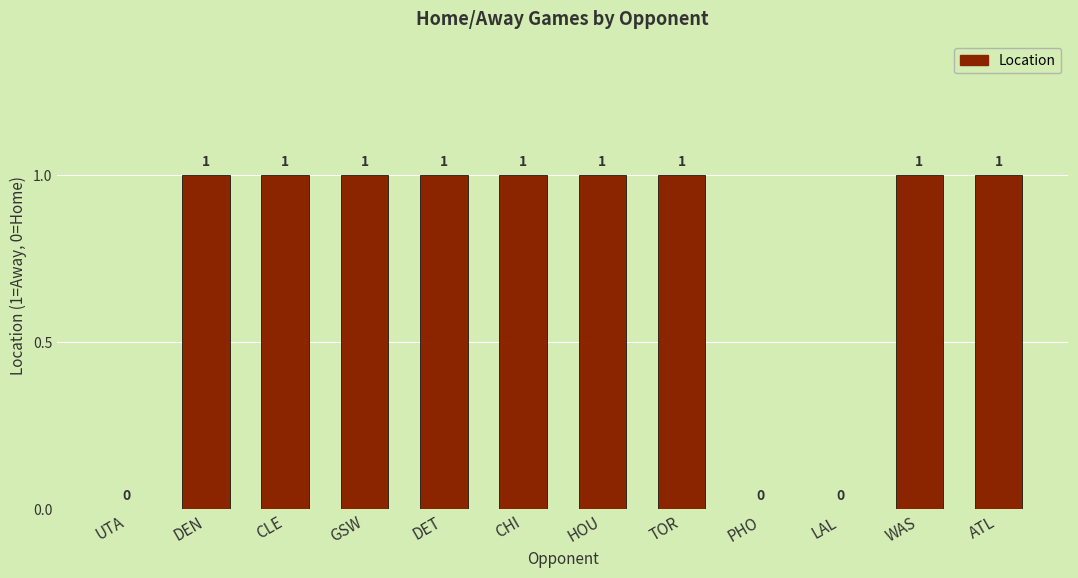

What is the change in value from PHO to WAS?

+1